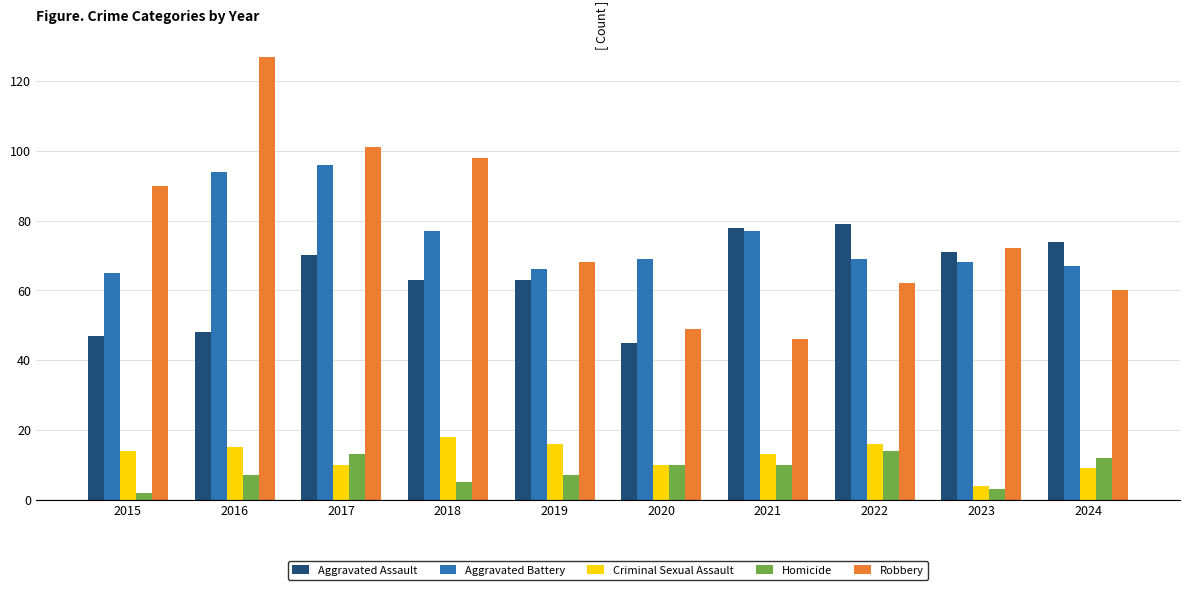

What is the spread (max minus min) of values at 2018?

93